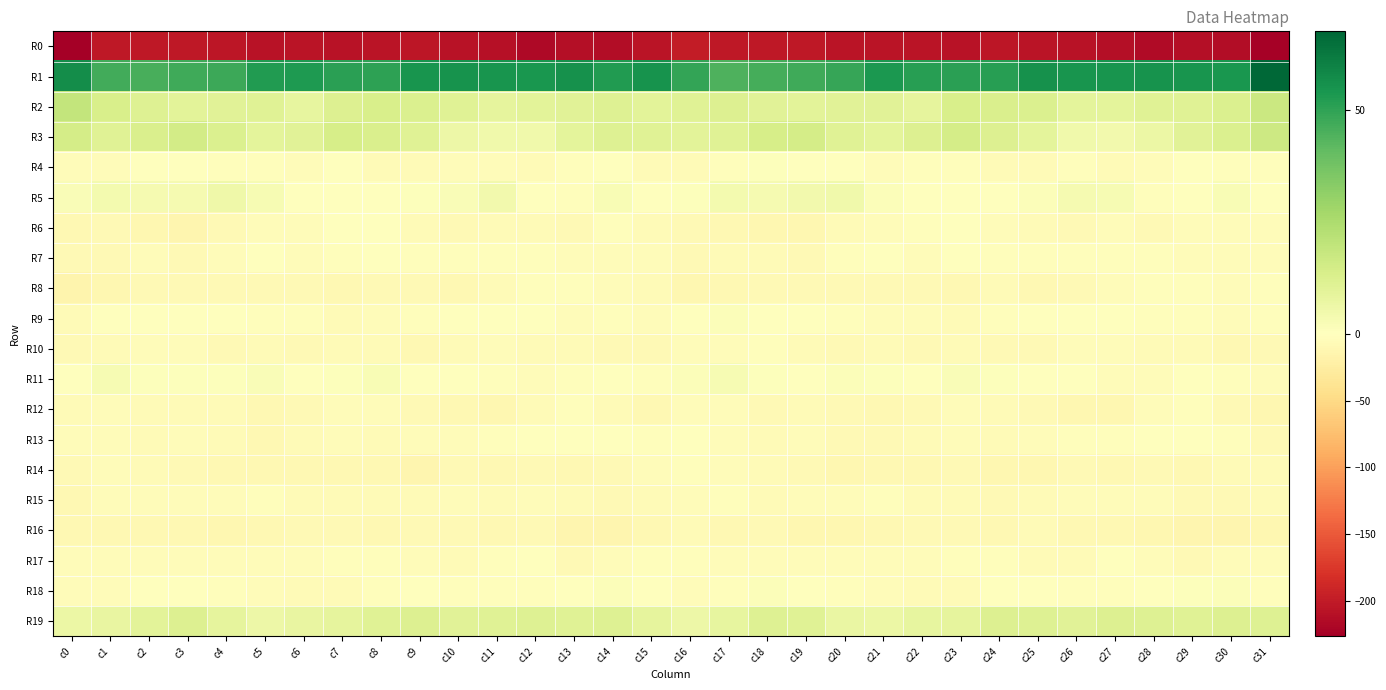

What is the difference between the highest and lowest values at c28?

270.4